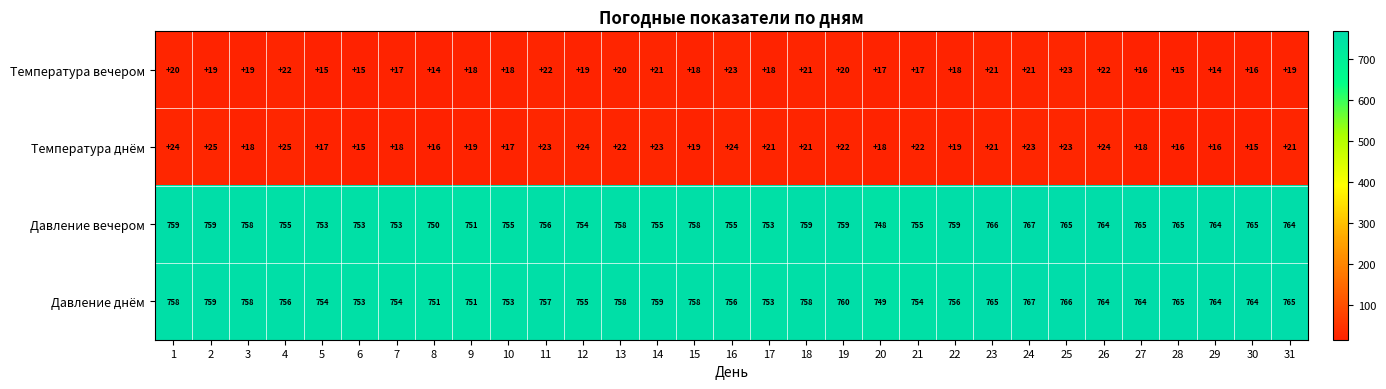

Read the Температура вечером value at 11.

22